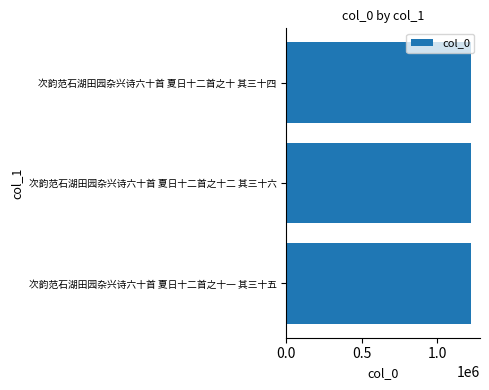

True or false: the data shows 543318 at 次韵范石湖田园杂兴诗六十首 夏日十二首之十 其三十四.

False